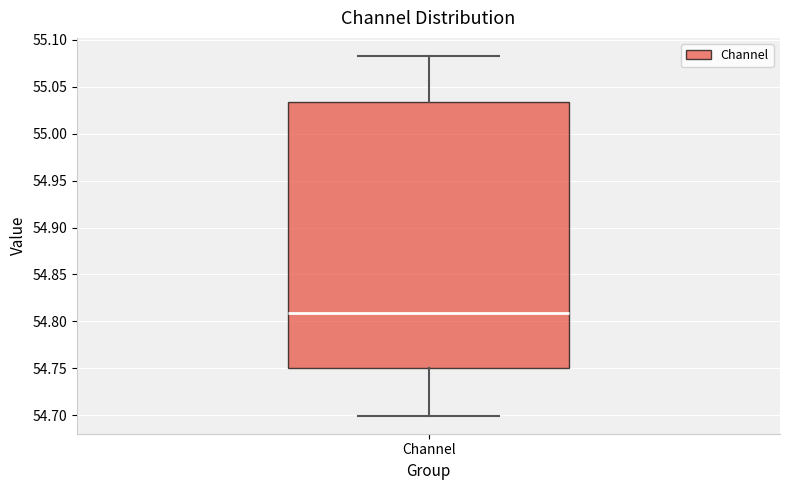

Read this box plot against the y-axis: the position of the median line, the range covered by the box, and the ends of both whiskers. The values are not printed on the chart, so give them approximately, as read against the axis.

median 54.810, box 54.750 to 55.035, whiskers 54.700 to 55.085